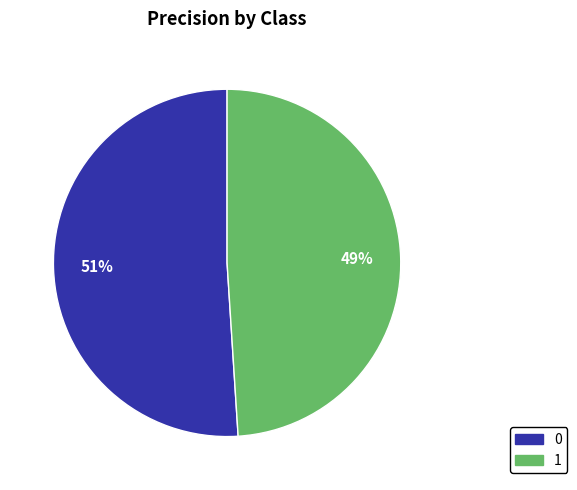

Is it true that 1 is 37% of the pie?

False